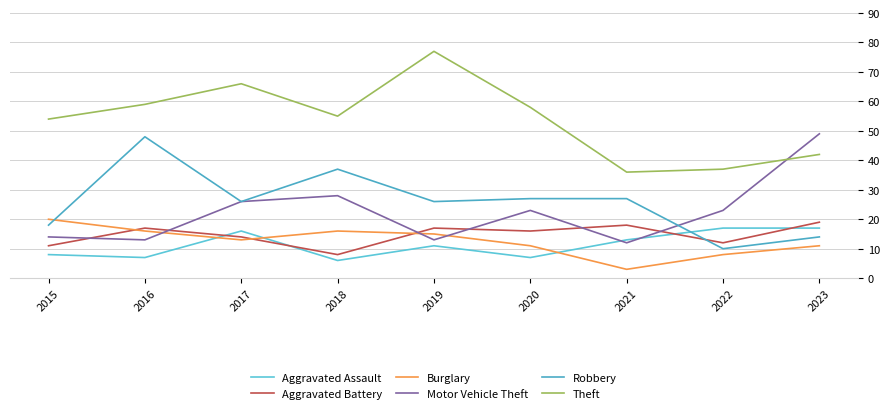

Reading left to right, transcribe all the data shown in this chart.

Aggravated Assault: 2015=8	2016=7	2017=16	2018=6	2019=11	2020=7	2021=13	2022=17	2023=17
Aggravated Battery: 2015=11	2016=17	2017=14	2018=8	2019=17	2020=16	2021=18	2022=12	2023=19
Burglary: 2015=20	2016=16	2017=13	2018=16	2019=15	2020=11	2021=3	2022=8	2023=11
Motor Vehicle Theft: 2015=14	2016=13	2017=26	2018=28	2019=13	2020=23	2021=12	2022=23	2023=49
Robbery: 2015=18	2016=48	2017=26	2018=37	2019=26	2020=27	2021=27	2022=10	2023=14
Theft: 2015=54	2016=59	2017=66	2018=55	2019=77	2020=58	2021=36	2022=37	2023=42